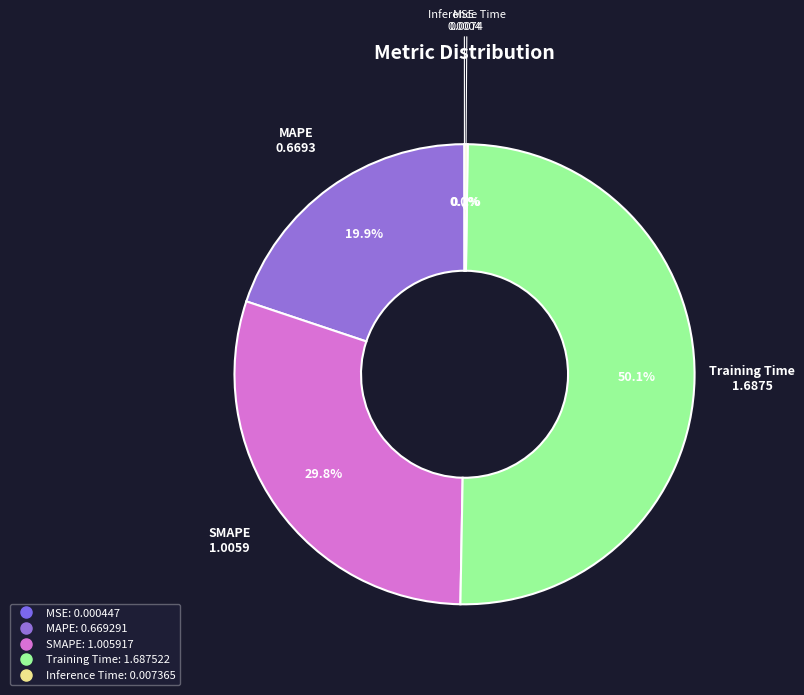

What percentage is the Training Time slice, to the nearest percent?

50%